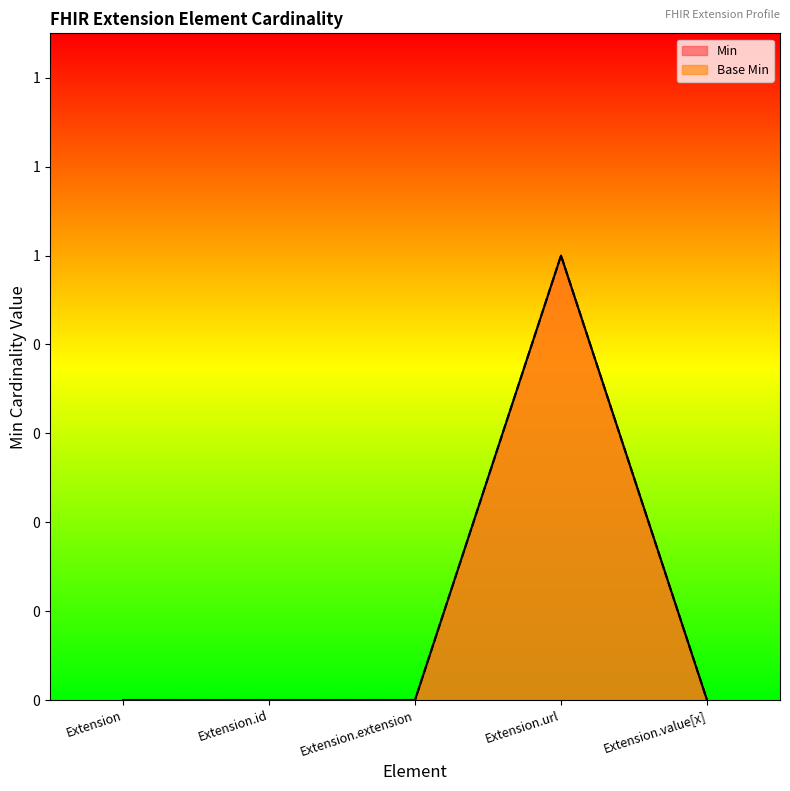

Which series has the widest spread of values?

Min